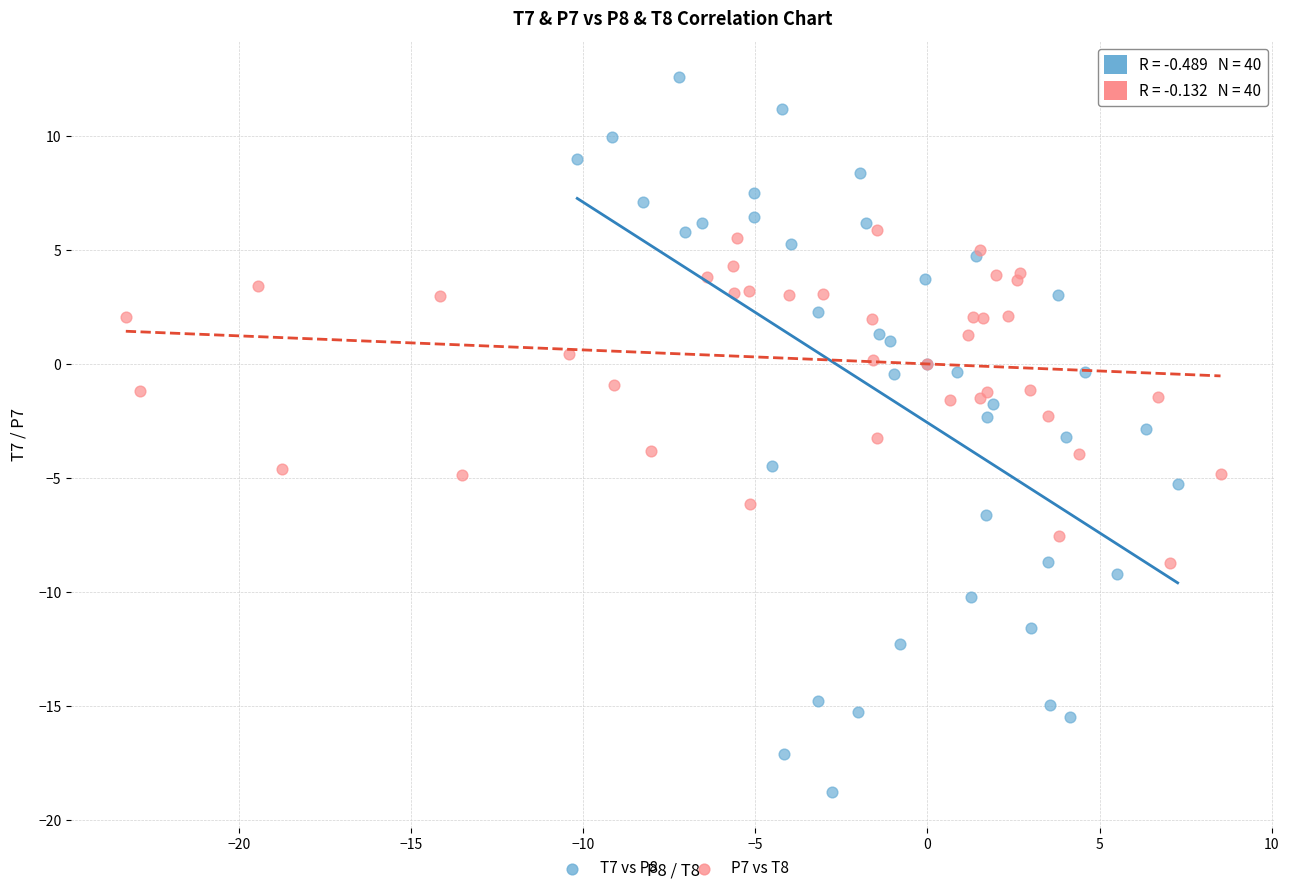

Which series contains the lowest Y value?

T7 vs P8